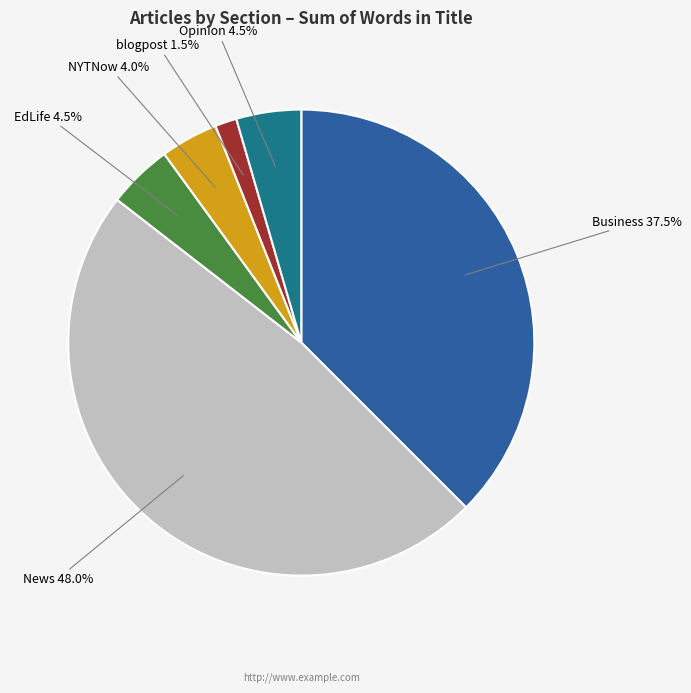

How many segments does this pie chart have?

6